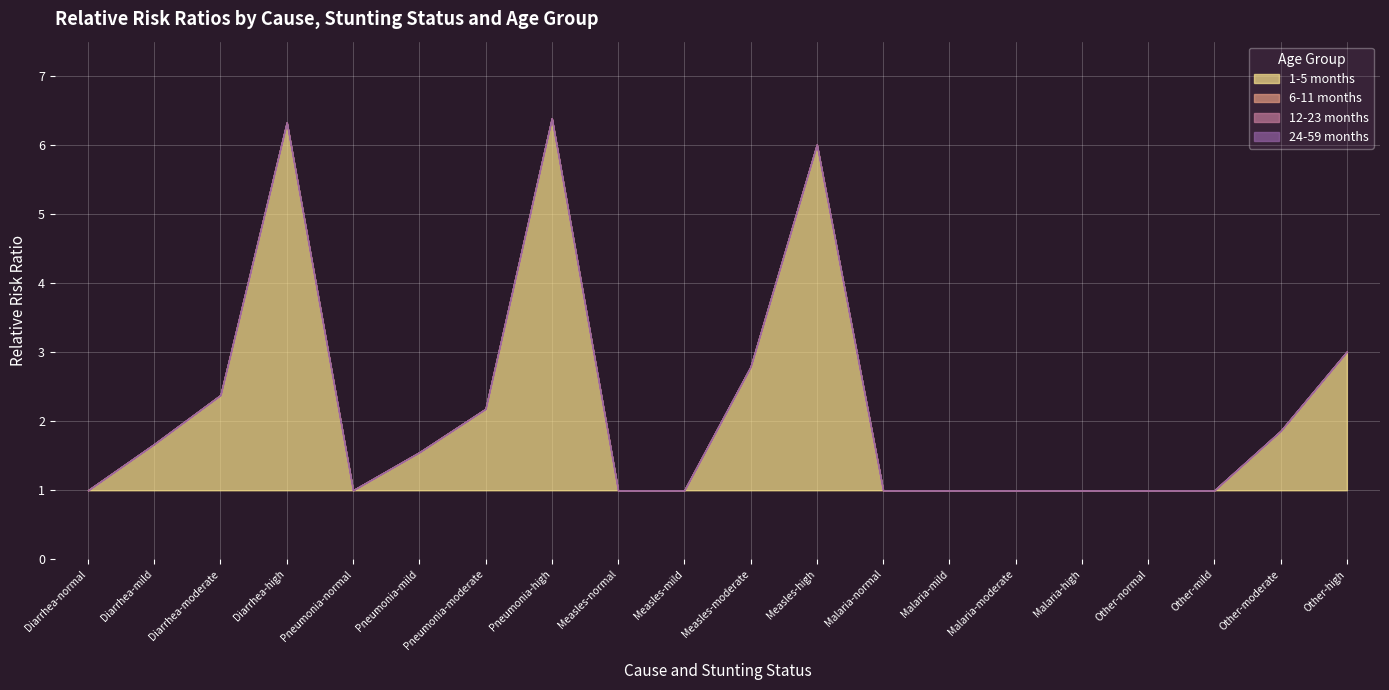

Reading left to right, list all the values displayed in this chart.

1-5 months: Diarrhea-normal=1.0	Diarrhea-mild=1.7	Diarrhea-moderate=2.4	Diarrhea-high=6.3	Pneumonia-normal=1.0	Pneumonia-mild=1.6	Pneumonia-moderate=2.2	Pneumonia-high=6.4	Measles-normal=1.0	Measles-mild=1.0	Measles-moderate=2.8	Measles-high=6.0	Malaria-normal=1.0	Malaria-mild=1.0	Malaria-moderate=1.0	Malaria-high=1.0	Other-normal=1.0	Other-mild=1.0	Other-moderate=1.9	Other-high=3.0
6-11 months: Diarrhea-normal=1.0	Diarrhea-mild=1.7	Diarrhea-moderate=2.4	Diarrhea-high=6.3	Pneumonia-normal=1.0	Pneumonia-mild=1.6	Pneumonia-moderate=2.2	Pneumonia-high=6.4	Measles-normal=1.0	Measles-mild=1.0	Measles-moderate=2.8	Measles-high=6.0	Malaria-normal=1.0	Malaria-mild=1.0	Malaria-moderate=1.0	Malaria-high=1.0	Other-normal=1.0	Other-mild=1.0	Other-moderate=1.9	Other-high=3.0
12-23 months: Diarrhea-normal=1.0	Diarrhea-mild=1.7	Diarrhea-moderate=2.4	Diarrhea-high=6.3	Pneumonia-normal=1.0	Pneumonia-mild=1.6	Pneumonia-moderate=2.2	Pneumonia-high=6.4	Measles-normal=1.0	Measles-mild=1.0	Measles-moderate=2.8	Measles-high=6.0	Malaria-normal=1.0	Malaria-mild=1.0	Malaria-moderate=1.0	Malaria-high=1.0	Other-normal=1.0	Other-mild=1.0	Other-moderate=1.9	Other-high=3.0
24-59 months: Diarrhea-normal=1.0	Diarrhea-mild=1.7	Diarrhea-moderate=2.4	Diarrhea-high=6.3	Pneumonia-normal=1.0	Pneumonia-mild=1.6	Pneumonia-moderate=2.2	Pneumonia-high=6.4	Measles-normal=1.0	Measles-mild=1.0	Measles-moderate=2.8	Measles-high=6.0	Malaria-normal=1.0	Malaria-mild=1.0	Malaria-moderate=1.0	Malaria-high=1.0	Other-normal=1.0	Other-mild=1.0	Other-moderate=1.9	Other-high=3.0